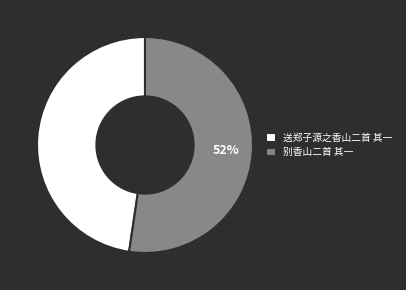

Does any single category account for the majority?

Yes